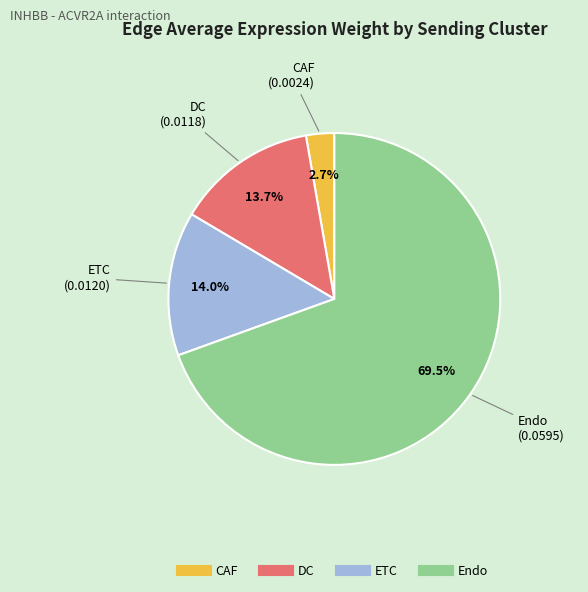

Do Endo and ETC together represent more than half of the pie?

Yes